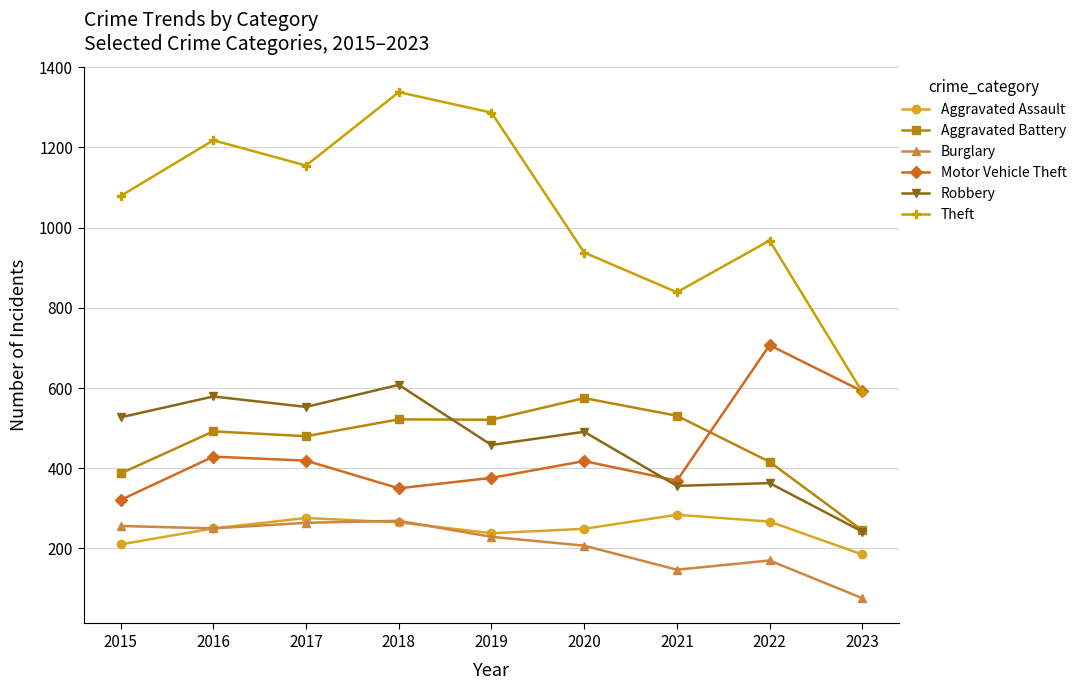

What is the value of the Theft point at the 8th from the left?

968